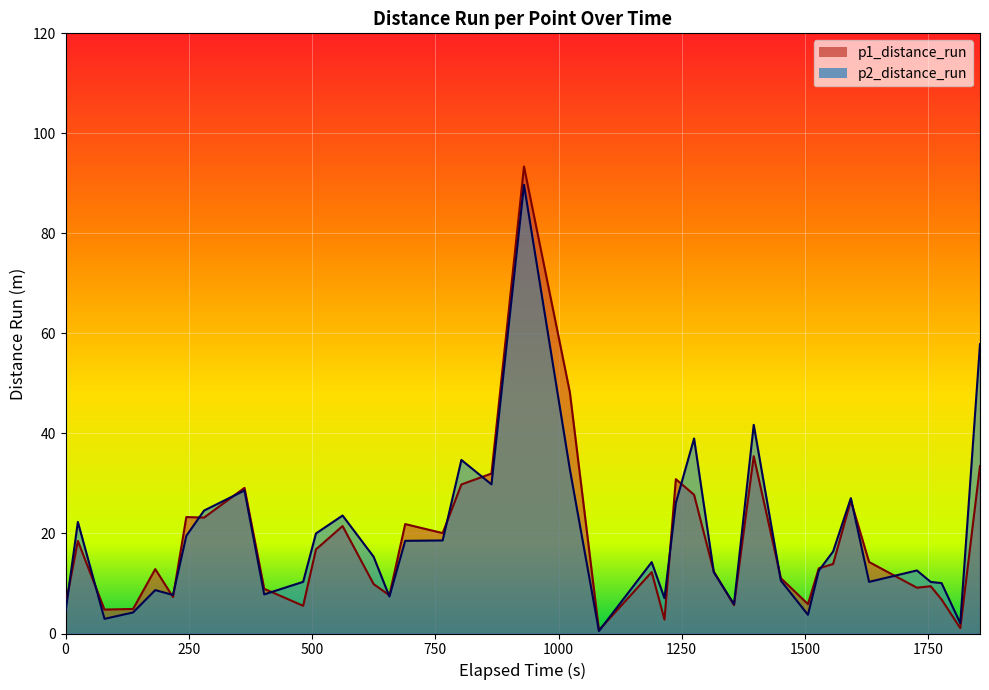

What is the maximum value for p2_distance_run?

89.7